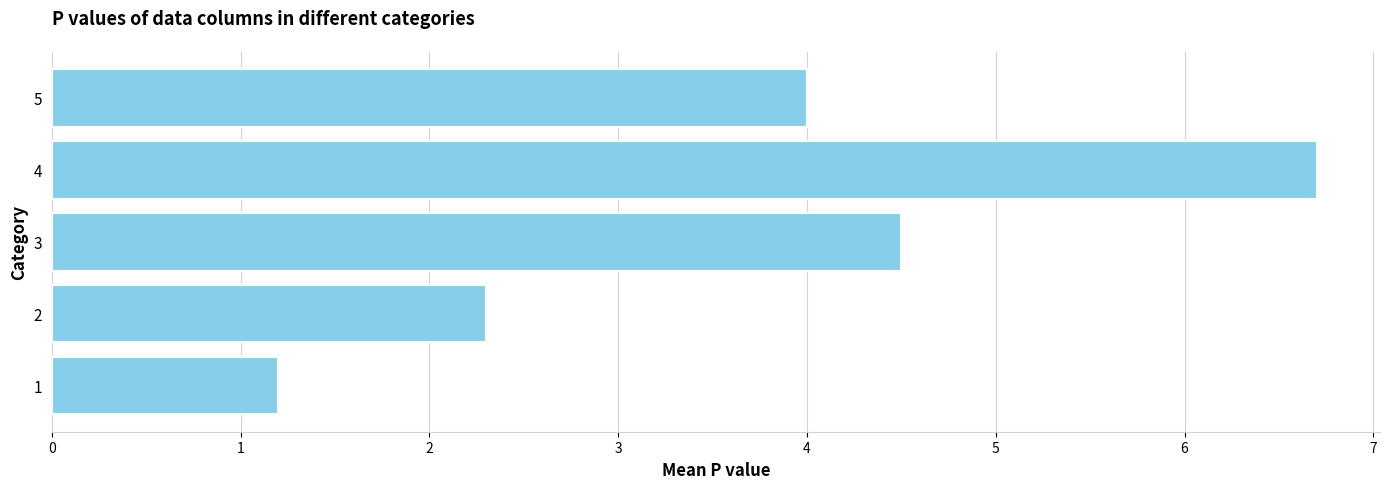

What is the sum of all values?

18.7